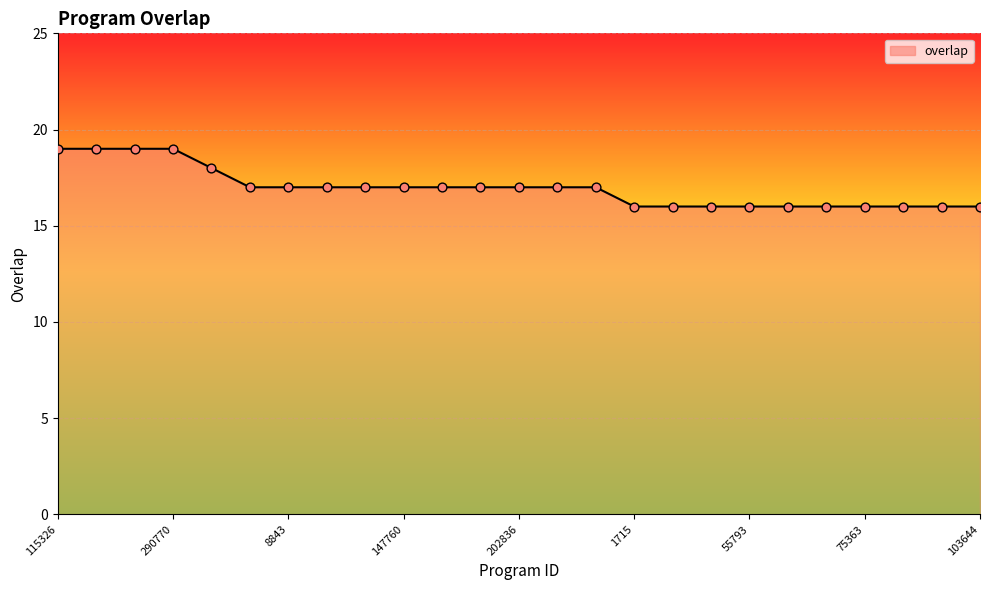

What is the difference between the maximum and minimum values?

3